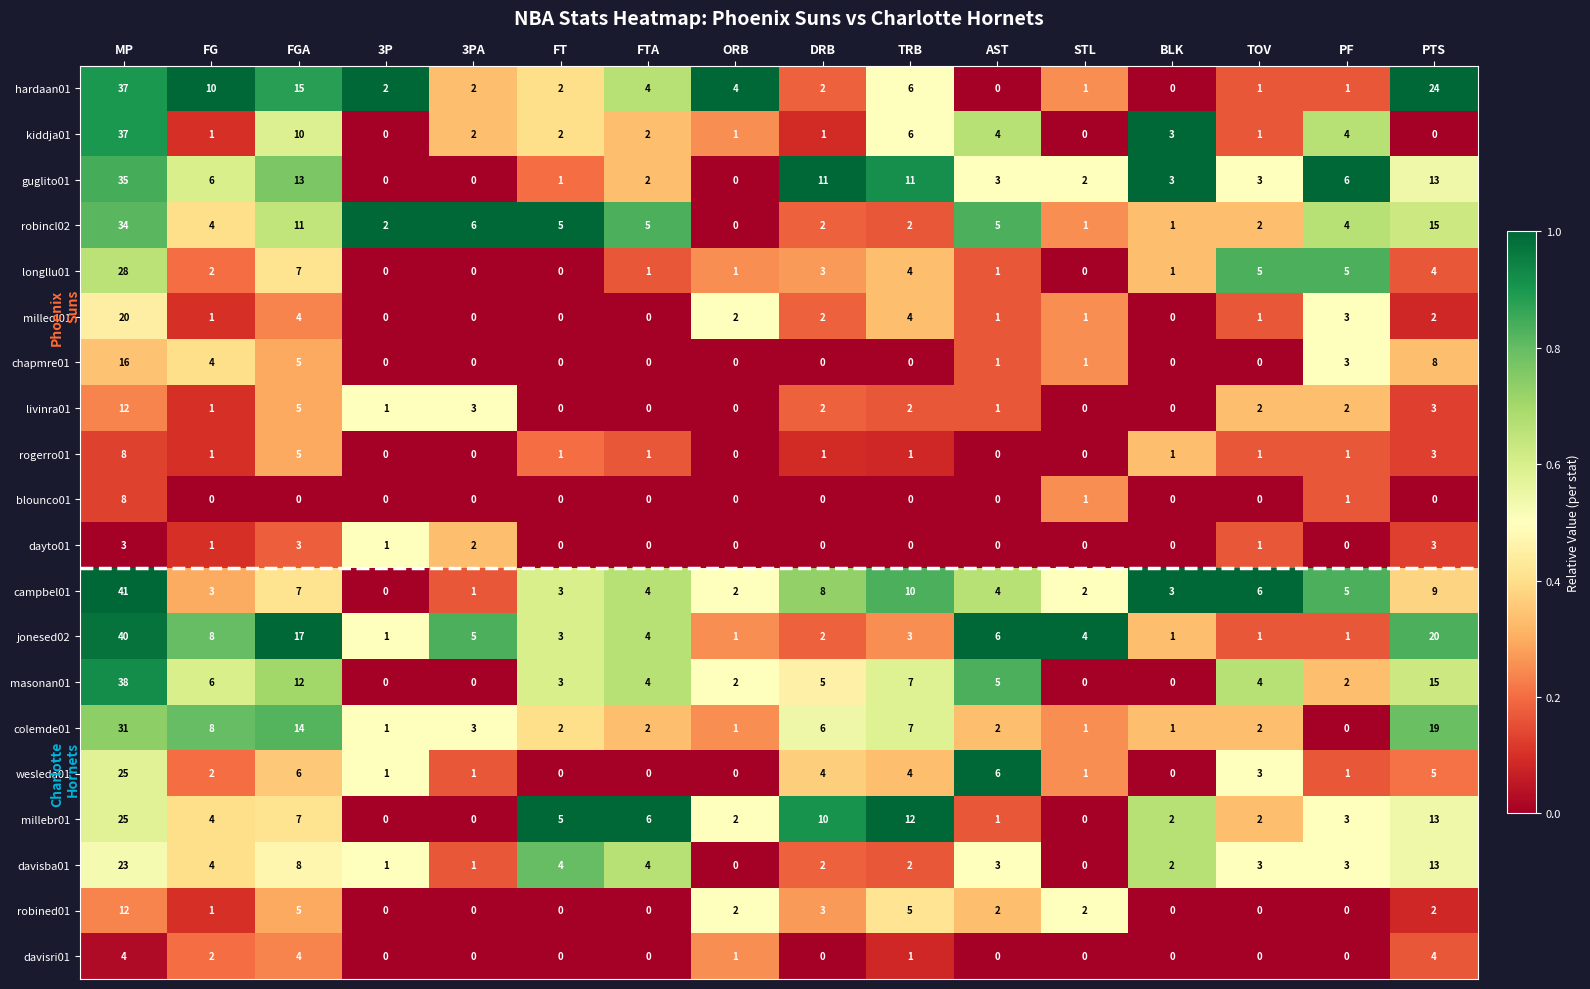

True or false: milleol01 has a value of 20 at MP.

True